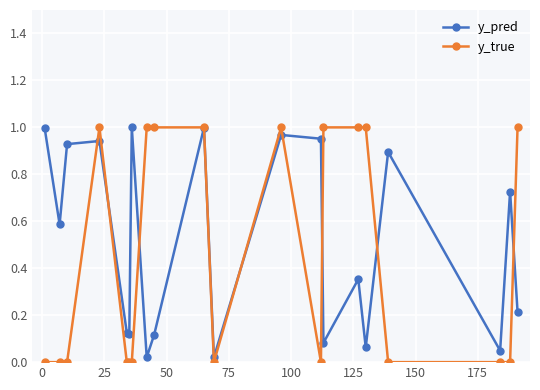

True or false: y_pred has more than 1 points higher than both neighbors.

True